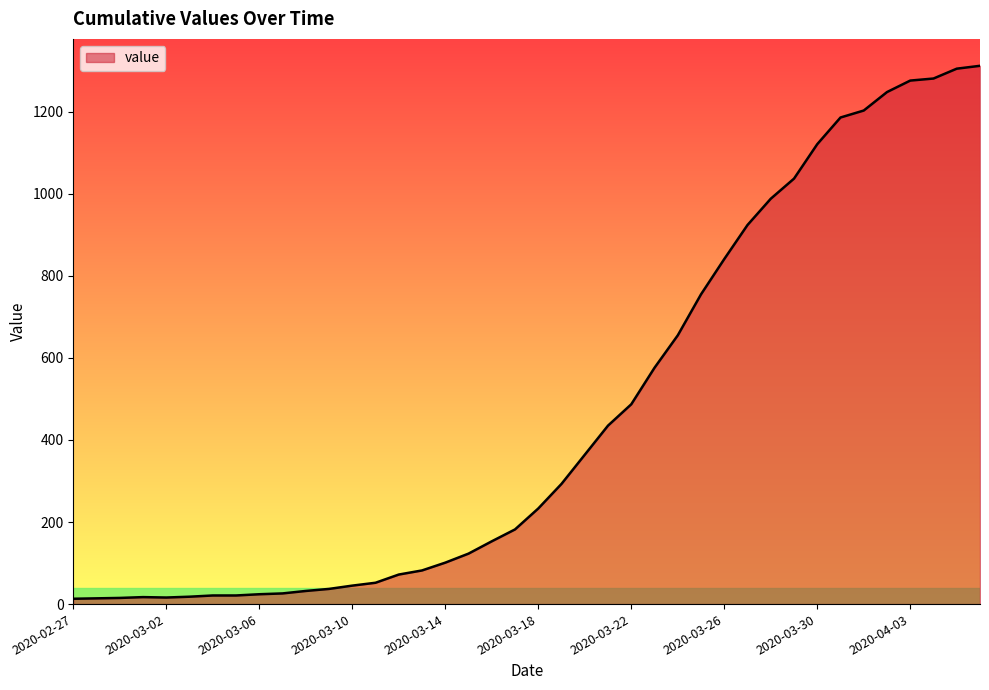

What is the difference between the maximum and minimum values?

1299